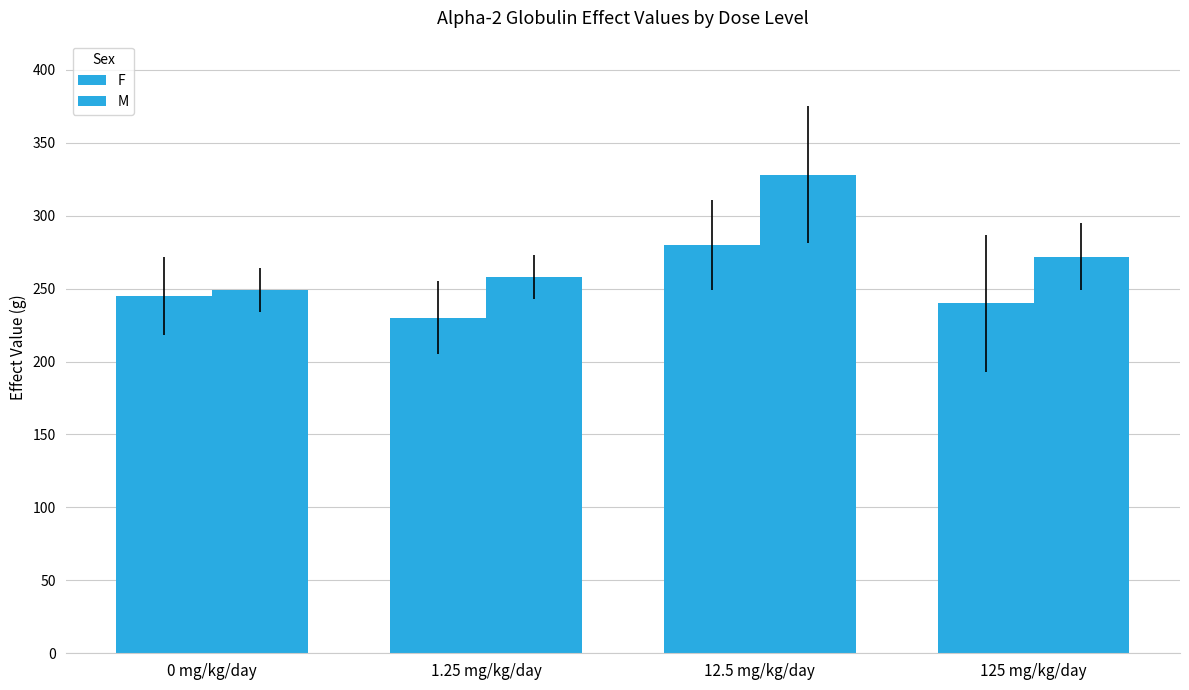

How many data points in M are less than 272?

2